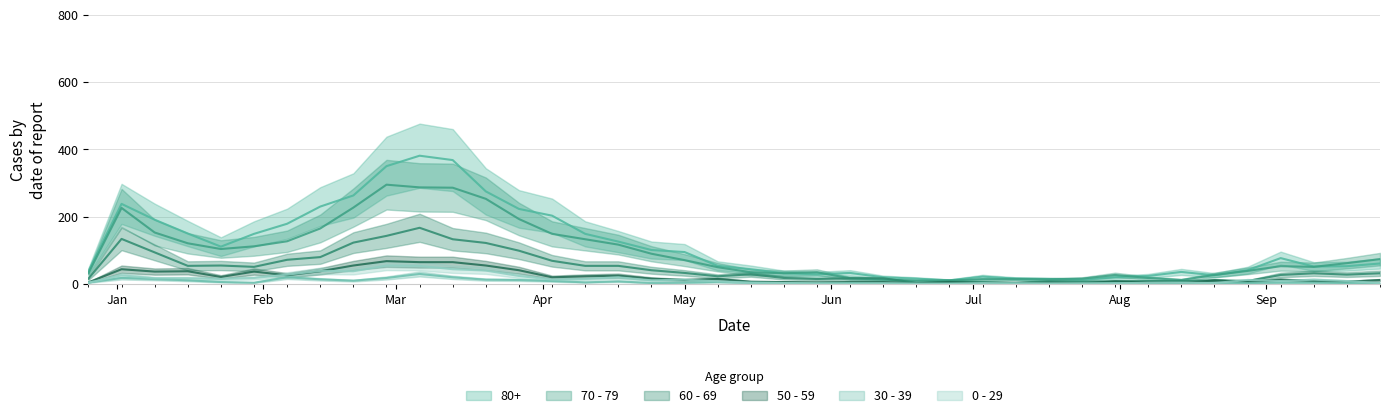

True or false: 70 - 79 and 30 - 39 cross at least once.

False